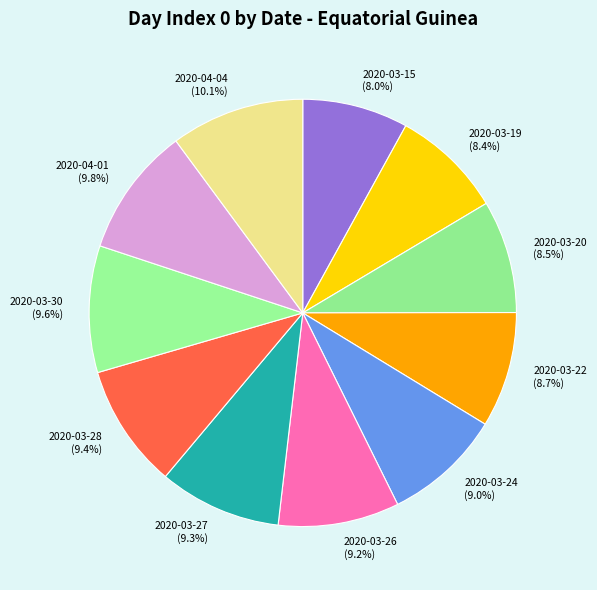

Is there a majority slice in this chart?

No